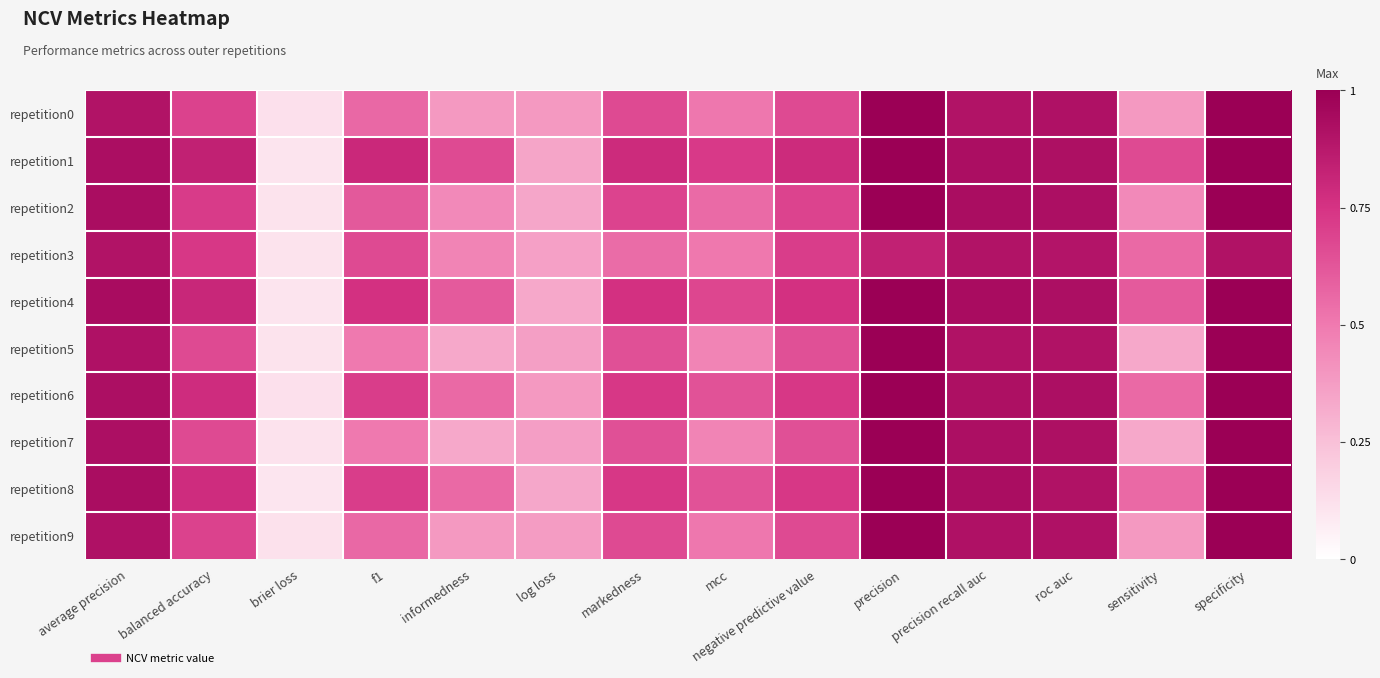

Which series has the widest spread of values?

repetition8